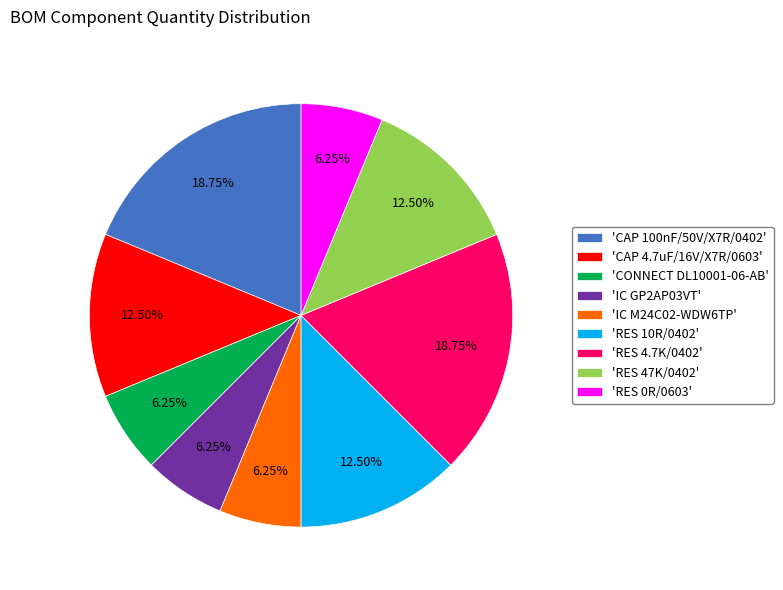

Does 'IC M24C02-WDW6TP' account for over 50% of the chart?

No